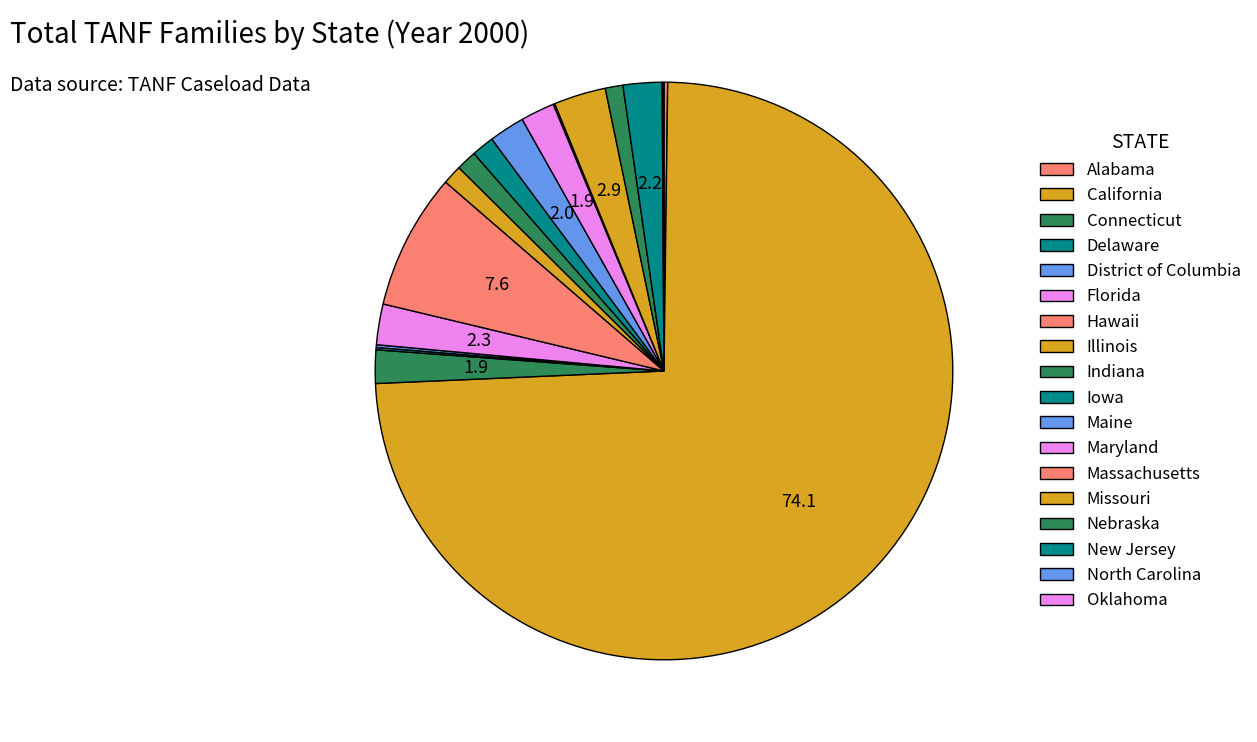

What is the ratio of the value at Maryland to the value at Nebraska?

1.9